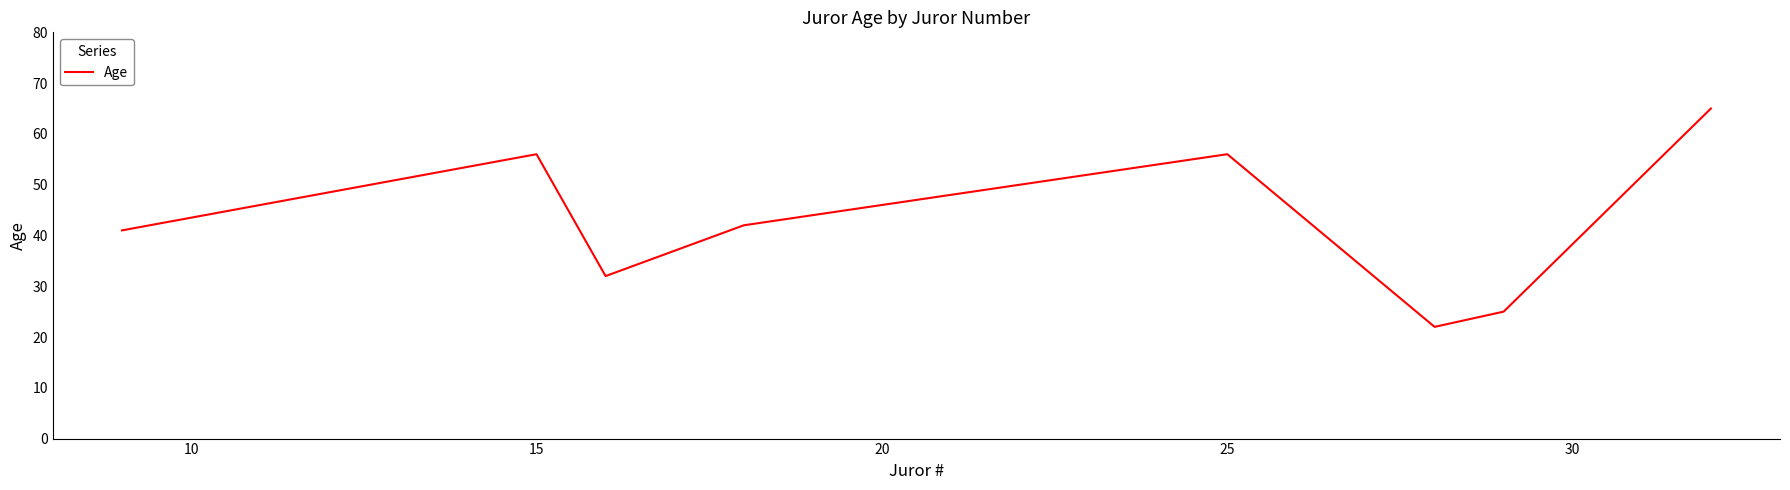

What is the greatest value displayed?

65